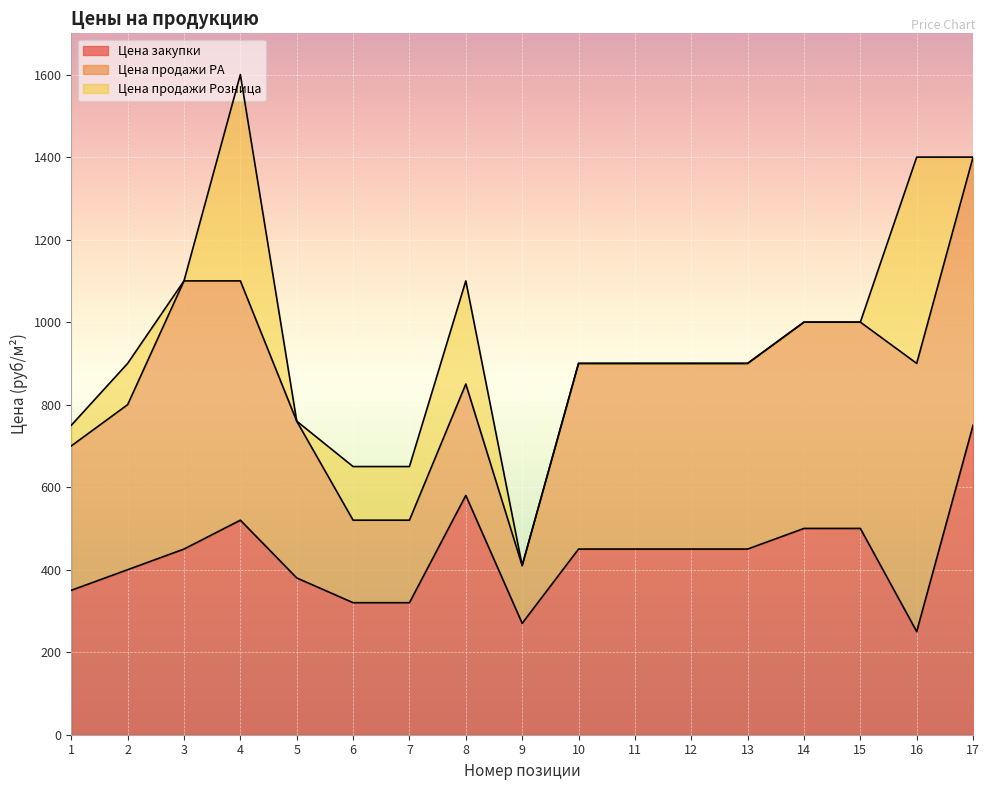

What is the maximum value shown in the chart?

1600